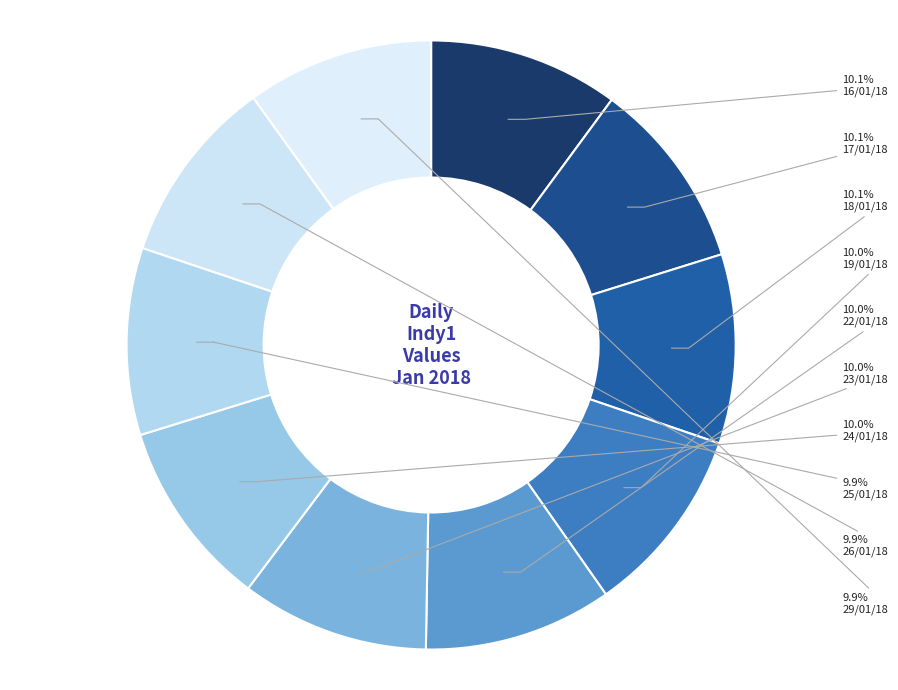

Does 22/01/18 represent more than half of the total?

No